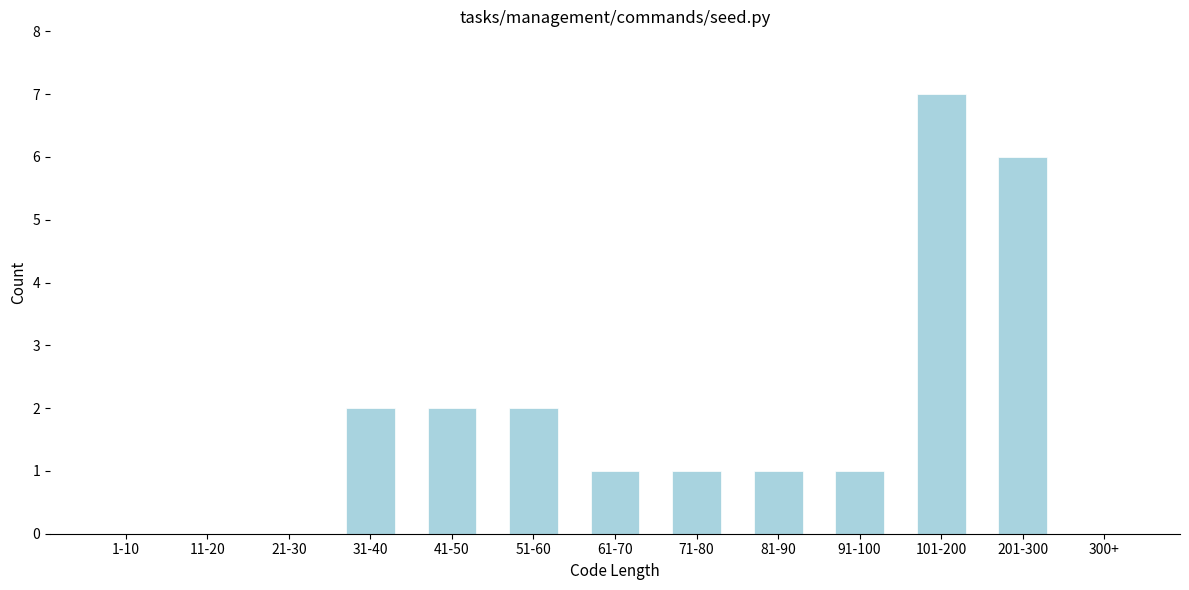

Reading left to right, list all the values displayed in this chart.

1-10=0	11-20=0	21-30=0	31-40=2	41-50=2	51-60=2	61-70=1	71-80=1	81-90=1	91-100=1	101-200=7	201-300=6	300+=0